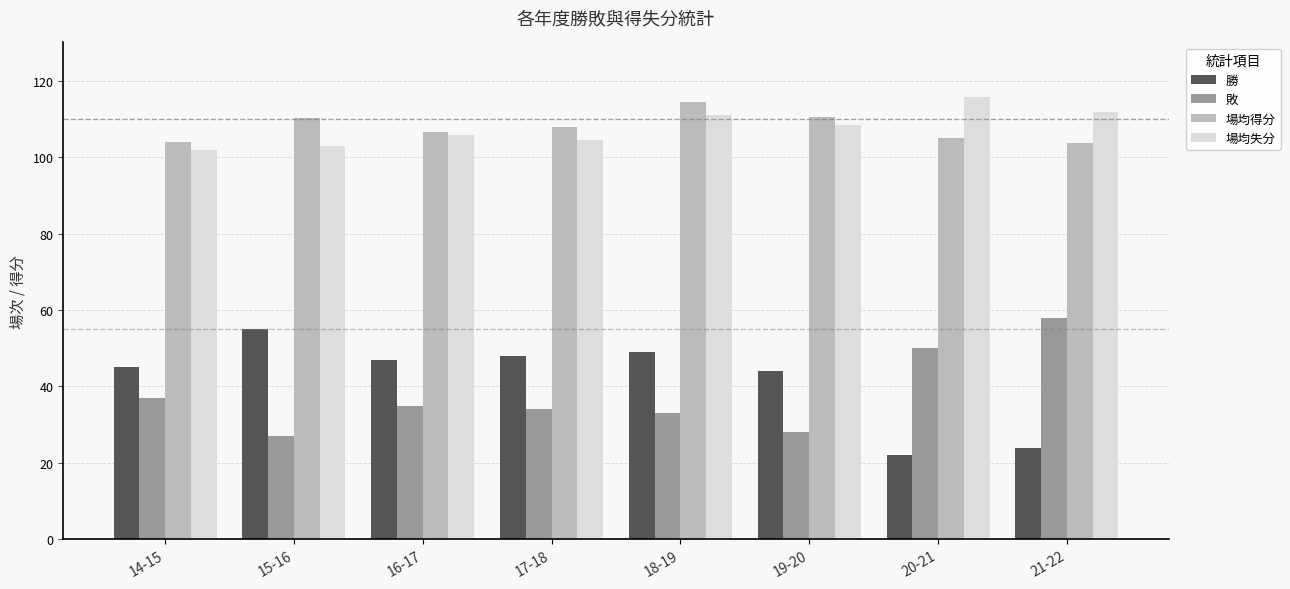

What is the total value across all series at 15-16?

295.1